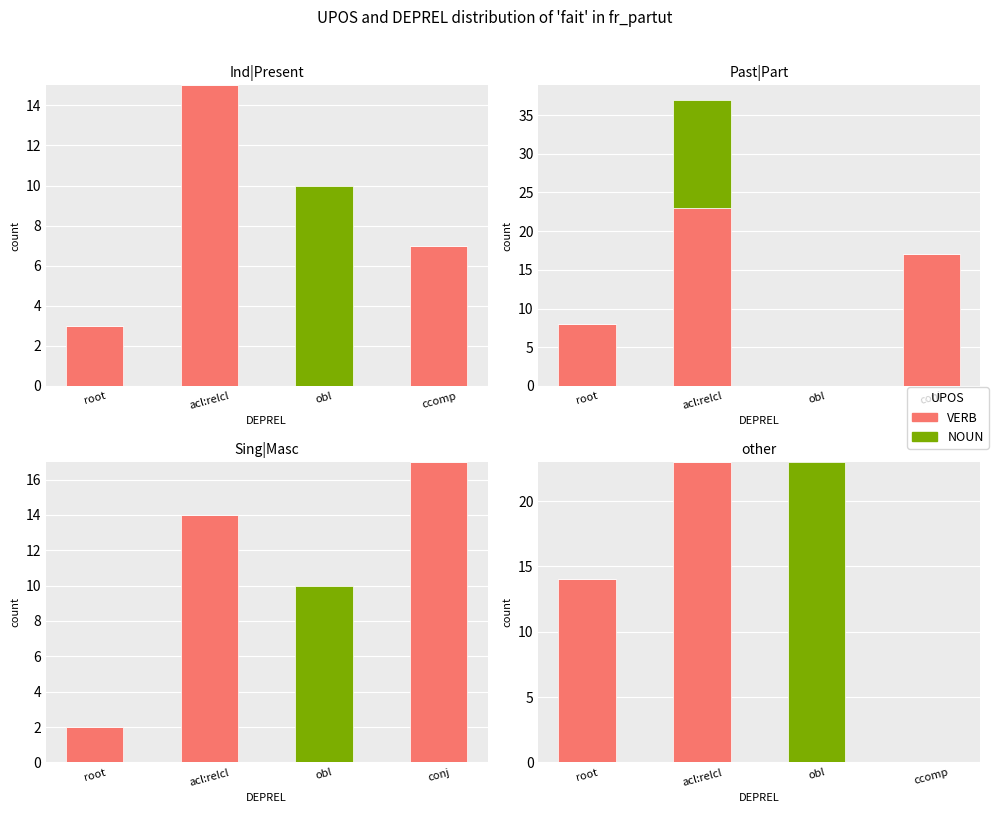

Count the VERB values in the range 0 to 23.

4